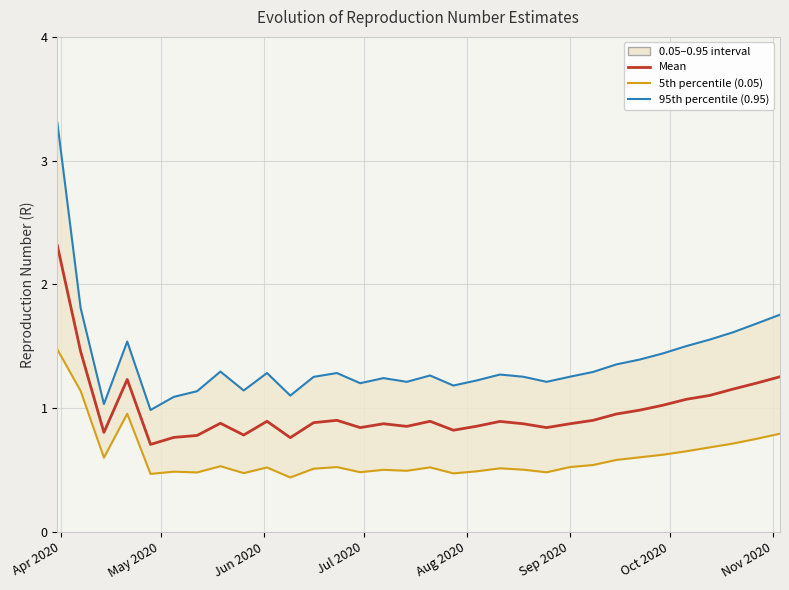

True or false: the data has more than 0 interior local peaks.

True